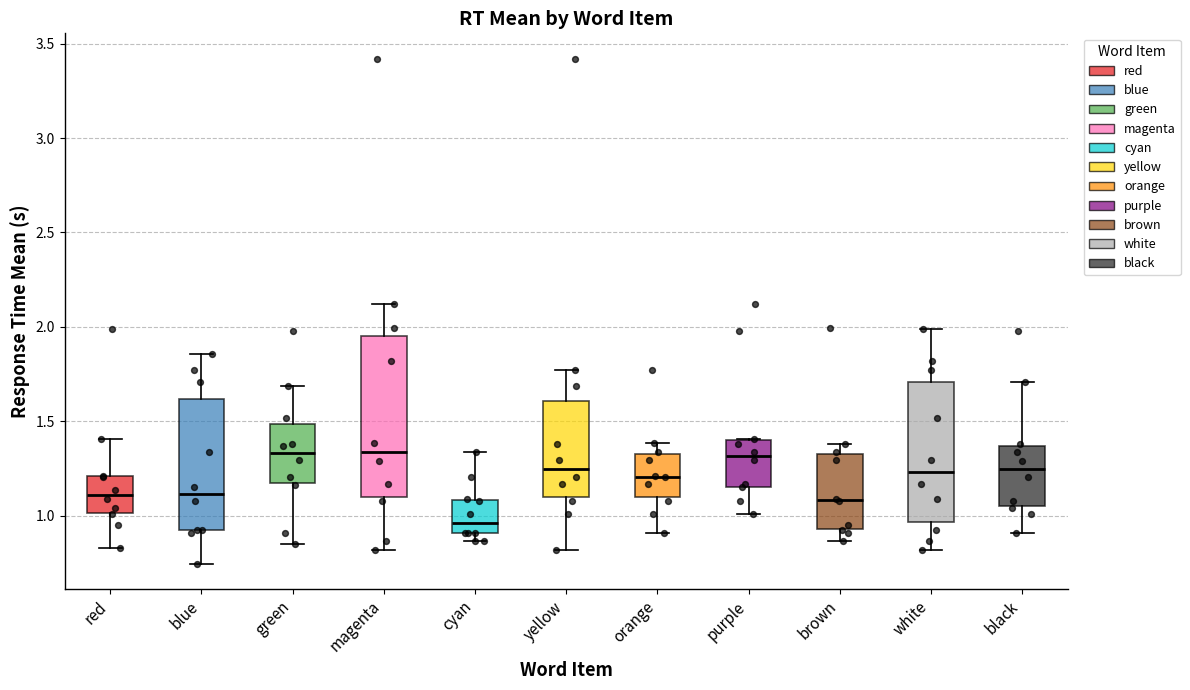

Reading left to right, transcribe this box plot: for each box, give where its median line is, the range the box spans, and where its two whiskers end, as read against the y-axis. The values are not printed on the chart, so give them approximately, as read against the axis.

red: median 1.10, box 1.00 to 1.20, whiskers 0.85 to 1.40
blue: median 1.10, box 0.90 to 1.60, whiskers 0.75 to 1.85
green: median 1.35, box 1.15 to 1.50, whiskers 0.85 to 1.70
magenta: median 1.35, box 1.10 to 1.95, whiskers 0.80 to 2.10
cyan: median 0.95, box 0.90 to 1.10, whiskers 0.85 to 1.35
yellow: median 1.25, box 1.10 to 1.60, whiskers 0.80 to 1.75
orange: median 1.20, box 1.10 to 1.30, whiskers 0.90 to 1.40
purple: median 1.30, box 1.15 to 1.40, whiskers 1.00 to 1.40
brown: median 1.10, box 0.95 to 1.30, whiskers 0.85 to 1.40
white: median 1.25, box 0.95 to 1.70, whiskers 0.80 to 2.00
black: median 1.25, box 1.05 to 1.35, whiskers 0.90 to 1.70